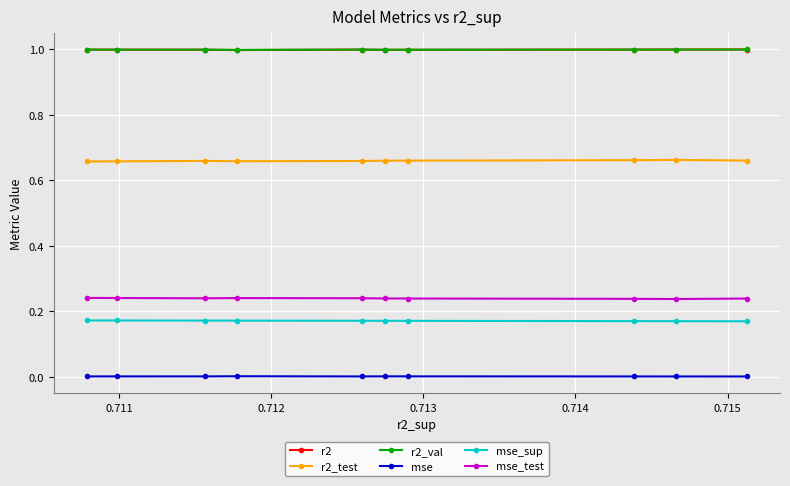

What is the greatest value displayed?

1.0